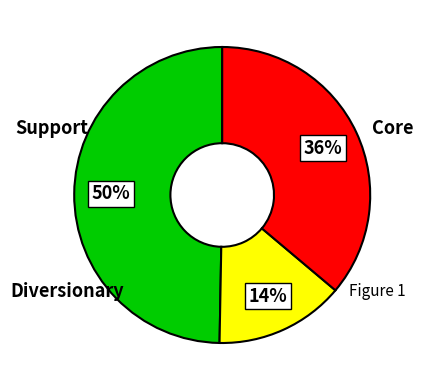

Is there any slice that represents more than half of the pie?

No